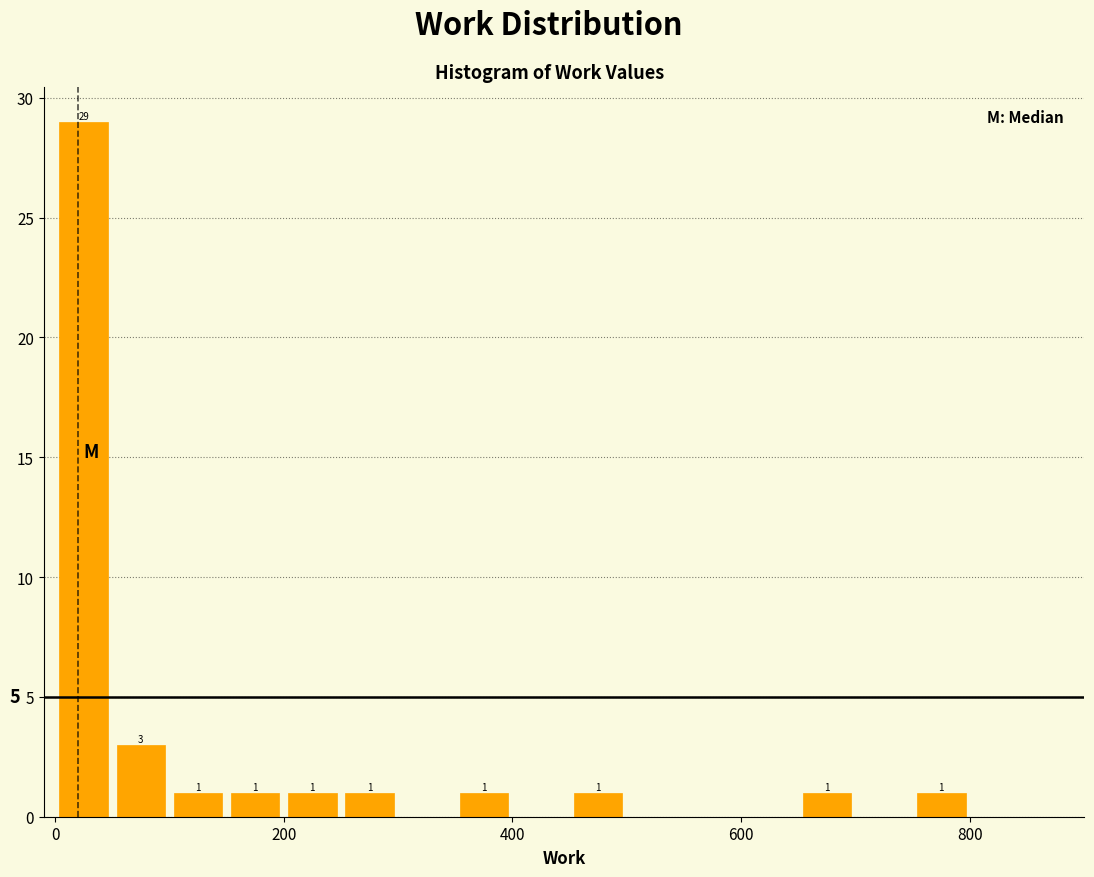

Read against the x-axis, roughly where is the centre of the tallest bar?

20